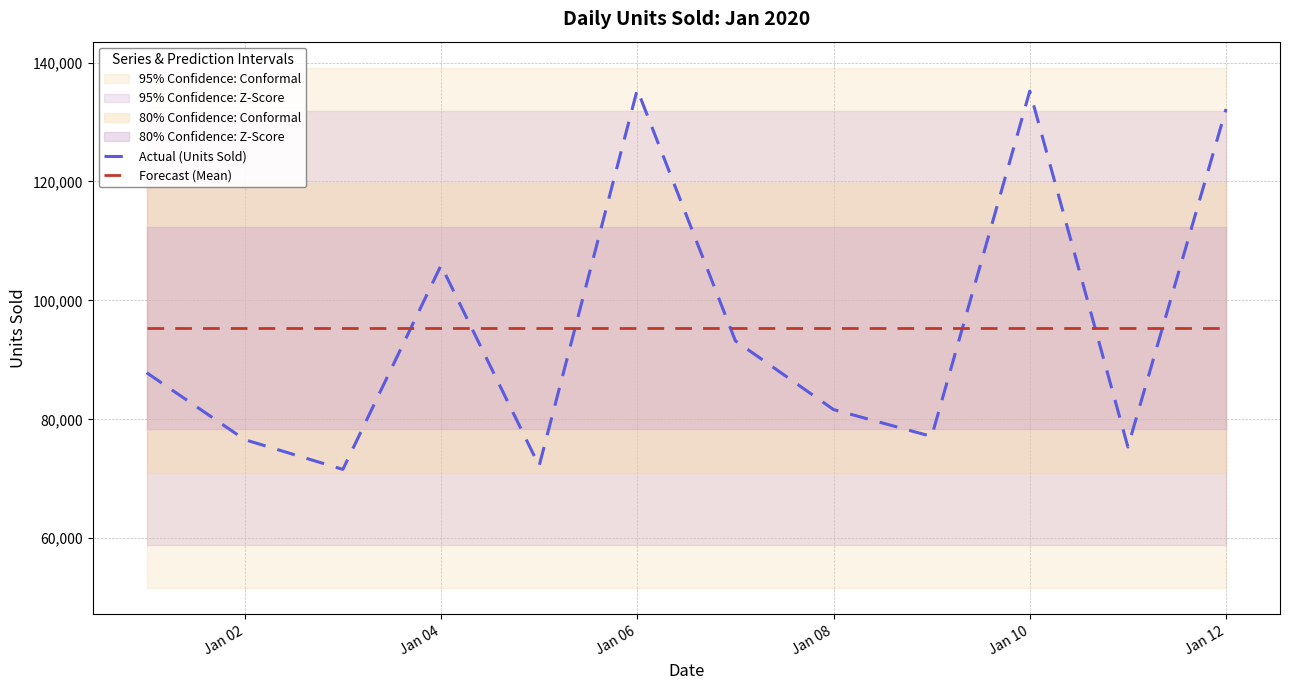

What is the highest value of the Forecast (Mean) series?

95350.5